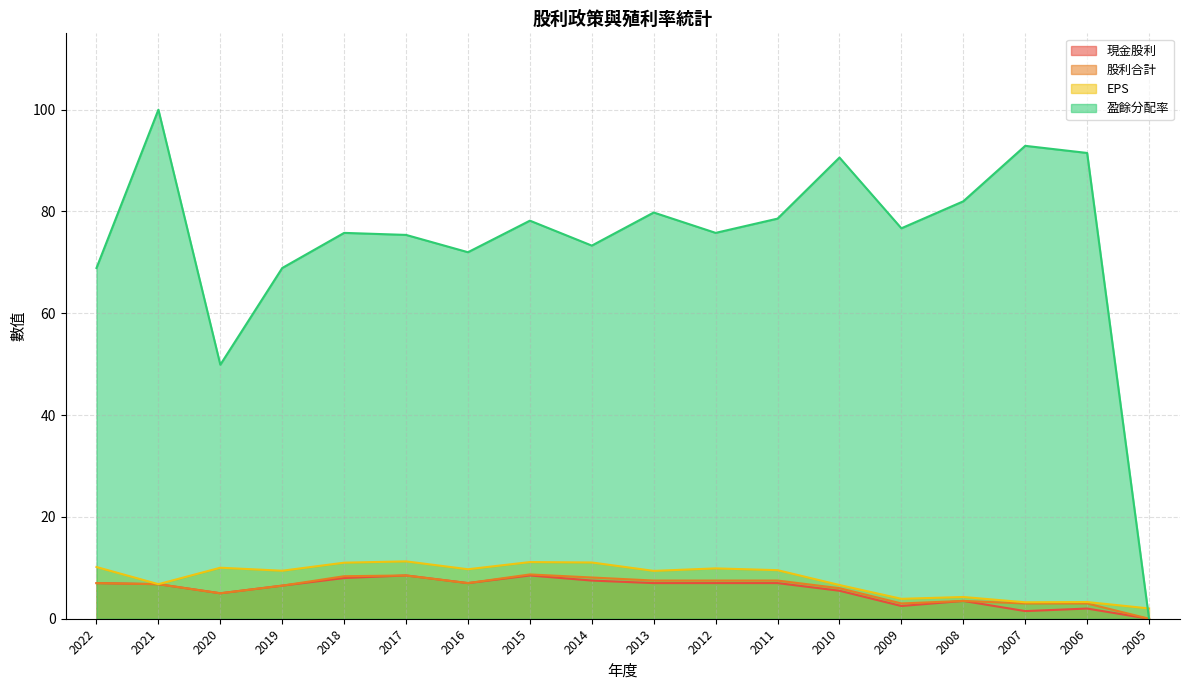

Between 2019 and 2010, which series saw the biggest shift?

盈餘分配率